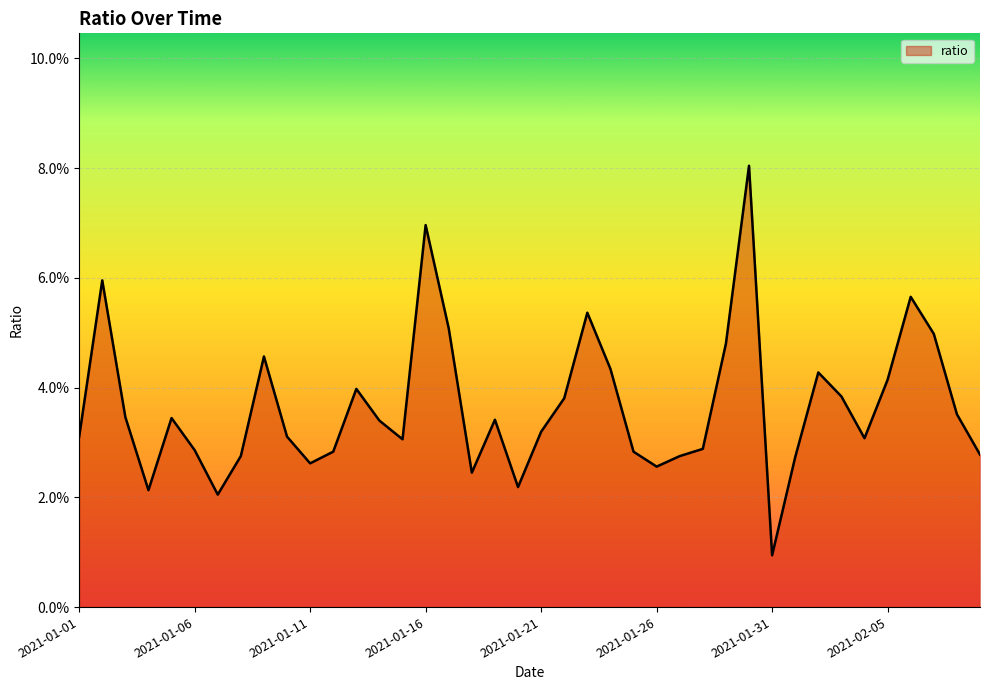

Rank the categories by value from highest to lowest.

2021-01-30, 2021-01-16, 2021-01-02, 2021-02-06, 2021-01-23, 2021-01-17, 2021-02-07, 2021-01-29, 2021-01-09, 2021-01-24, 2021-02-02, 2021-02-05, 2021-01-13, 2021-02-03, 2021-01-22, 2021-02-08, 2021-01-03, 2021-01-05, 2021-01-19, 2021-01-14, 2021-01-21, 2021-01-10, 2021-01-01, 2021-02-04, 2021-01-15, 2021-01-28, 2021-01-06, 2021-01-12, 2021-01-25, 2021-02-09, 2021-01-08, 2021-01-27, 2021-02-01, 2021-01-11, 2021-01-26, 2021-01-18, 2021-01-20, 2021-01-04, 2021-01-07, 2021-01-31